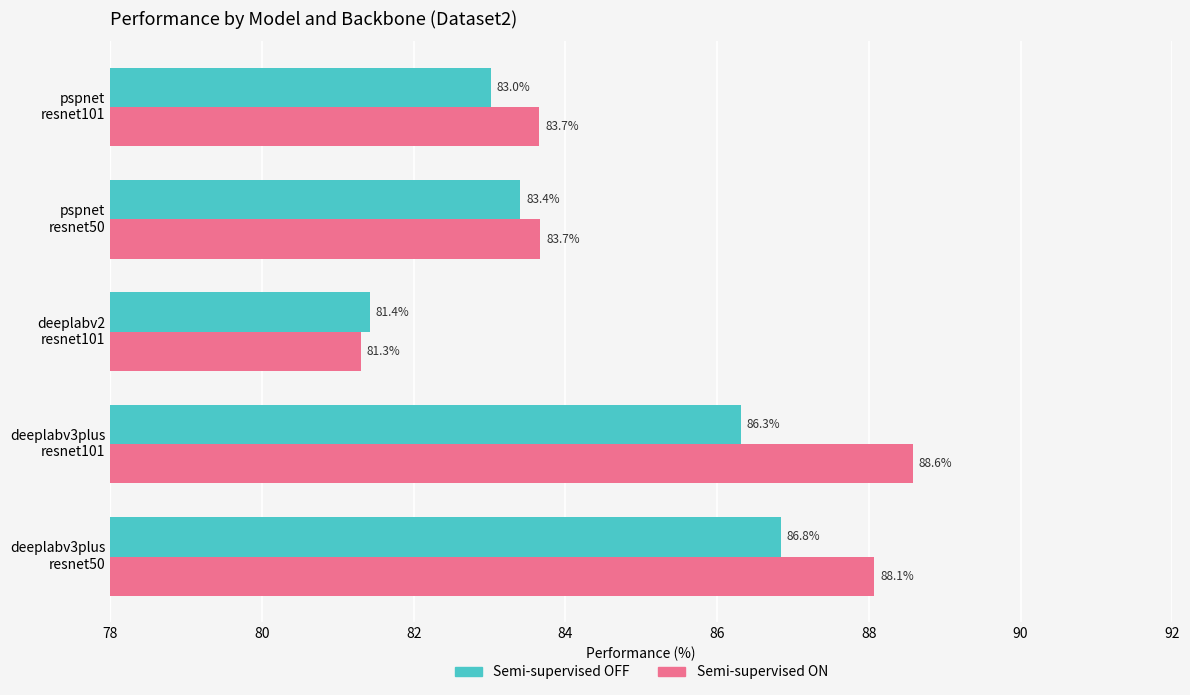

What is the smallest value displayed?

81.3